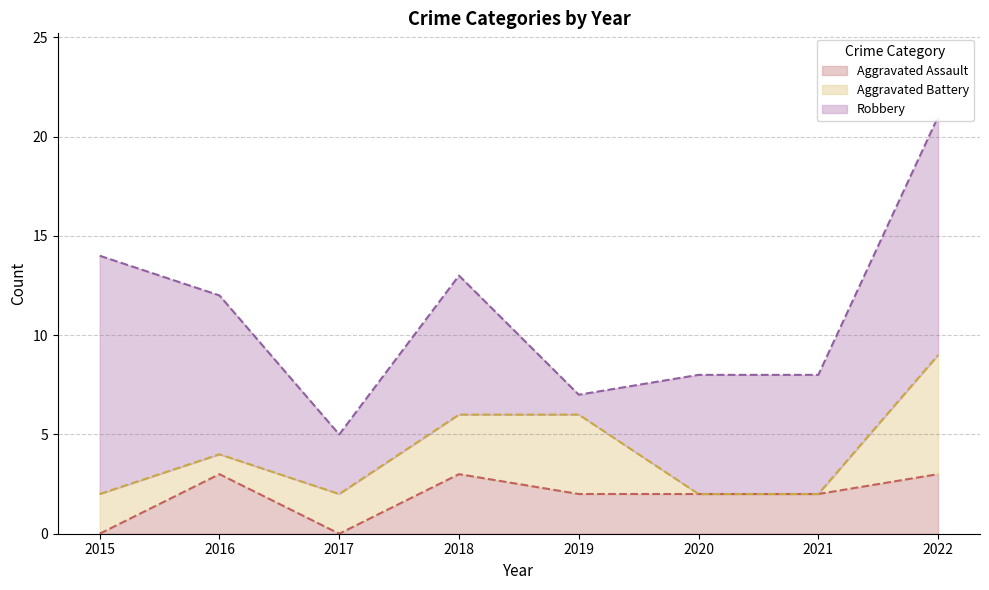

Does the chart display data point markers on the line(s)?

No